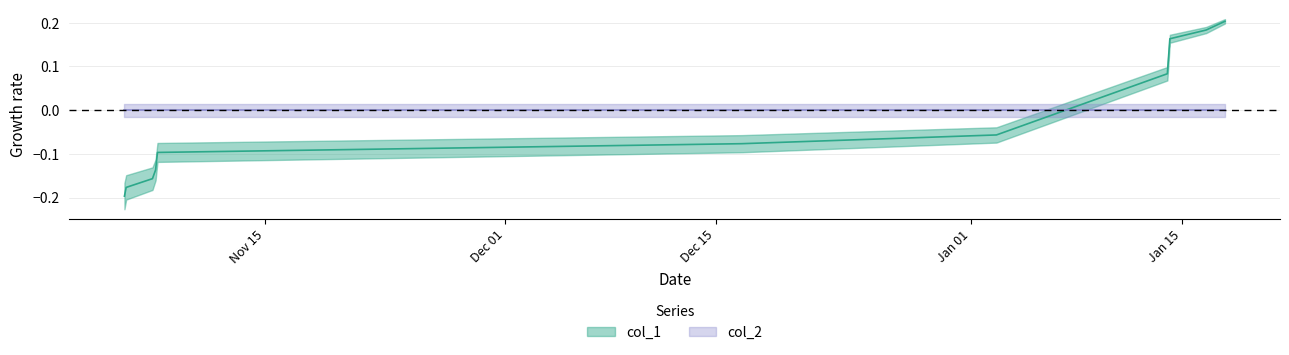

What is the value of the 8th point from the left?

0.1